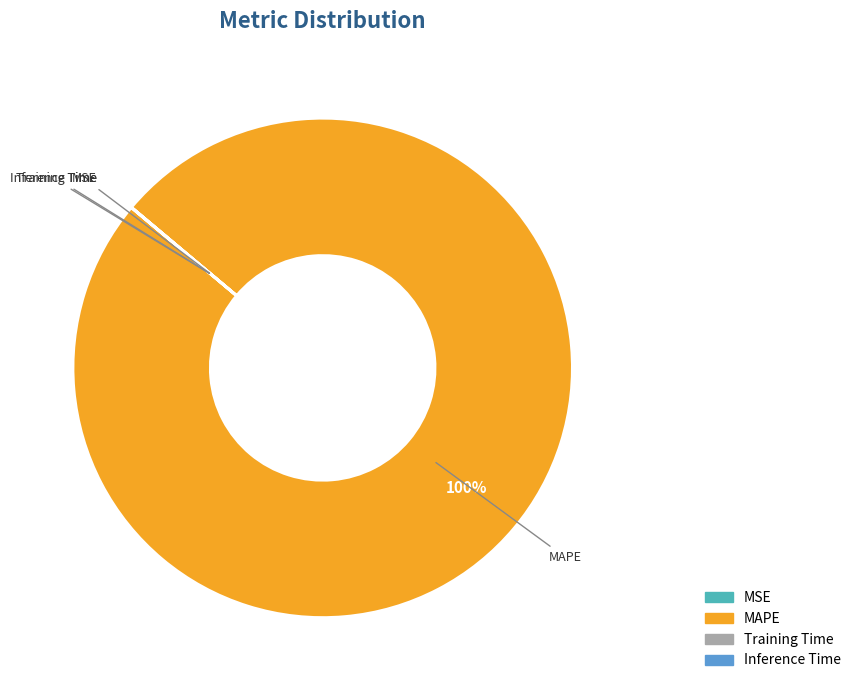

To the nearest percent, what is the difference between the largest and smallest slice percentages?

100%